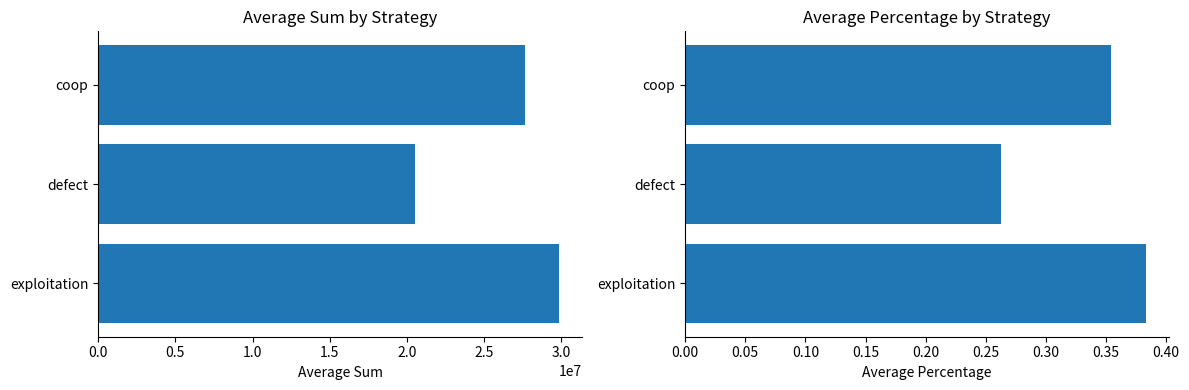

What is the difference between the second highest and minimum values in the average_sum series?

7094157.0